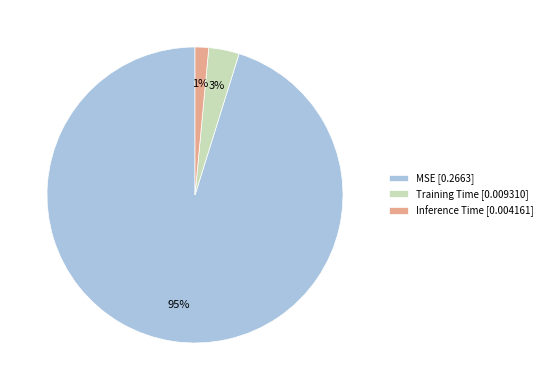

To the nearest percent, what is the combined percentage of Inference Time and MSE?

97%